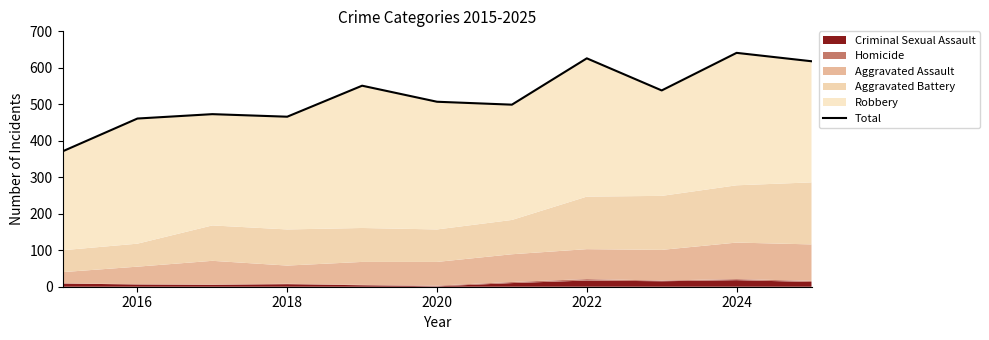

What is the greatest value displayed?

641